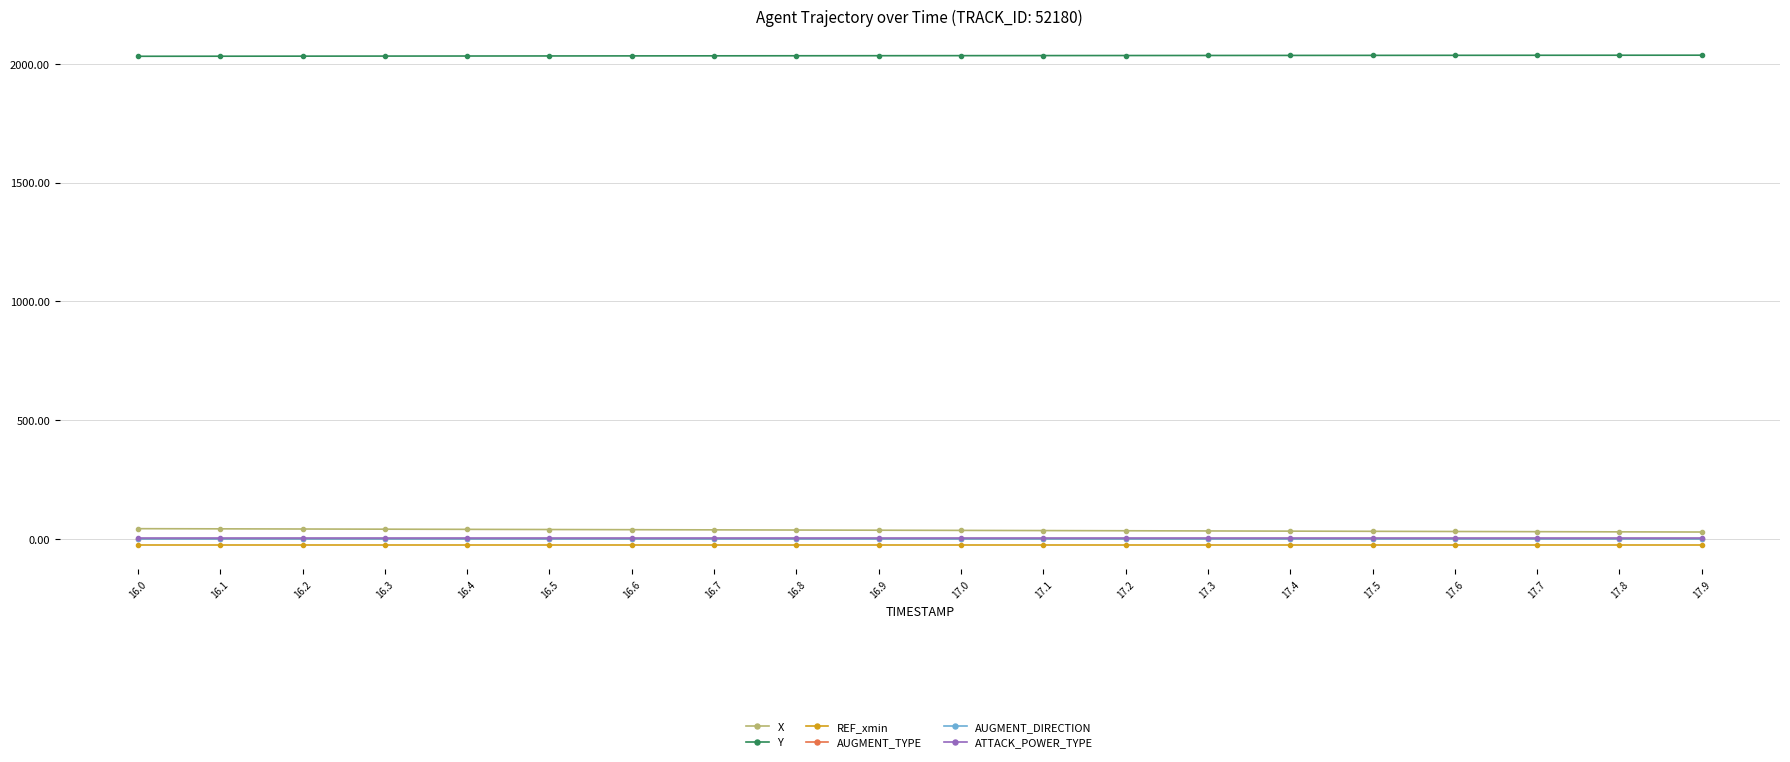

What is the maximum value shown in the chart?

2035.8